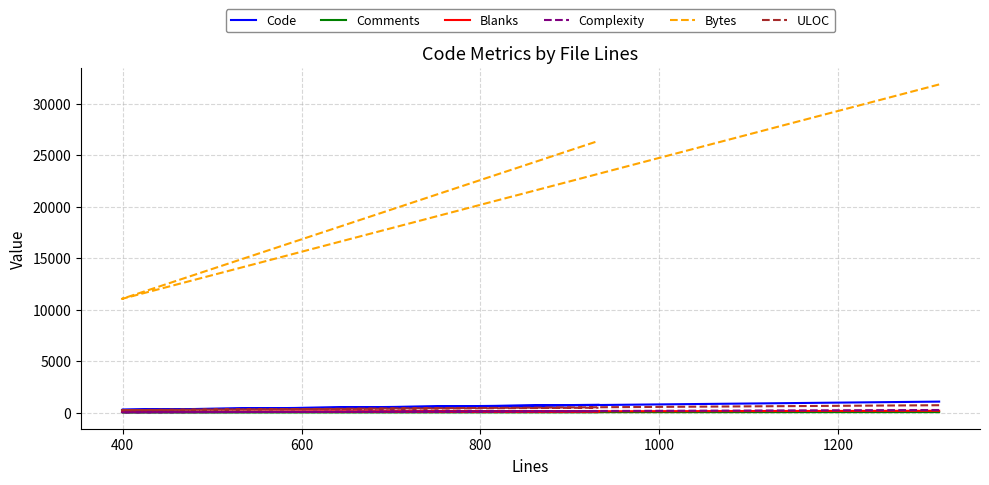

At how many categories does at least one series exceed 14386?

2